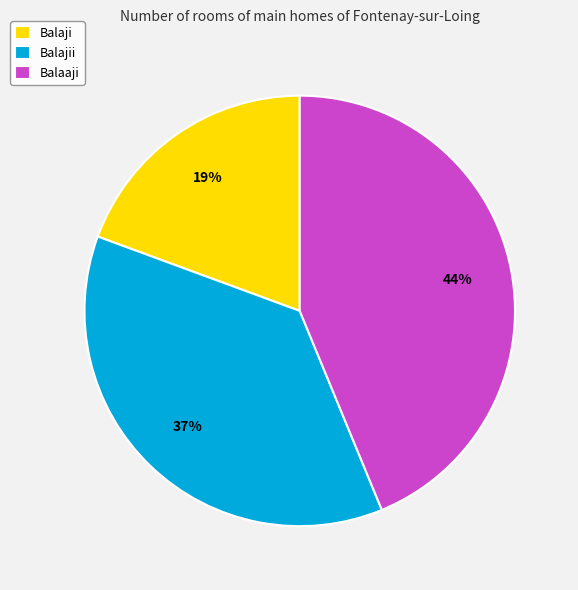

To the nearest percent, what is the difference between the Balajii and Balaaji slice percentages?

7%